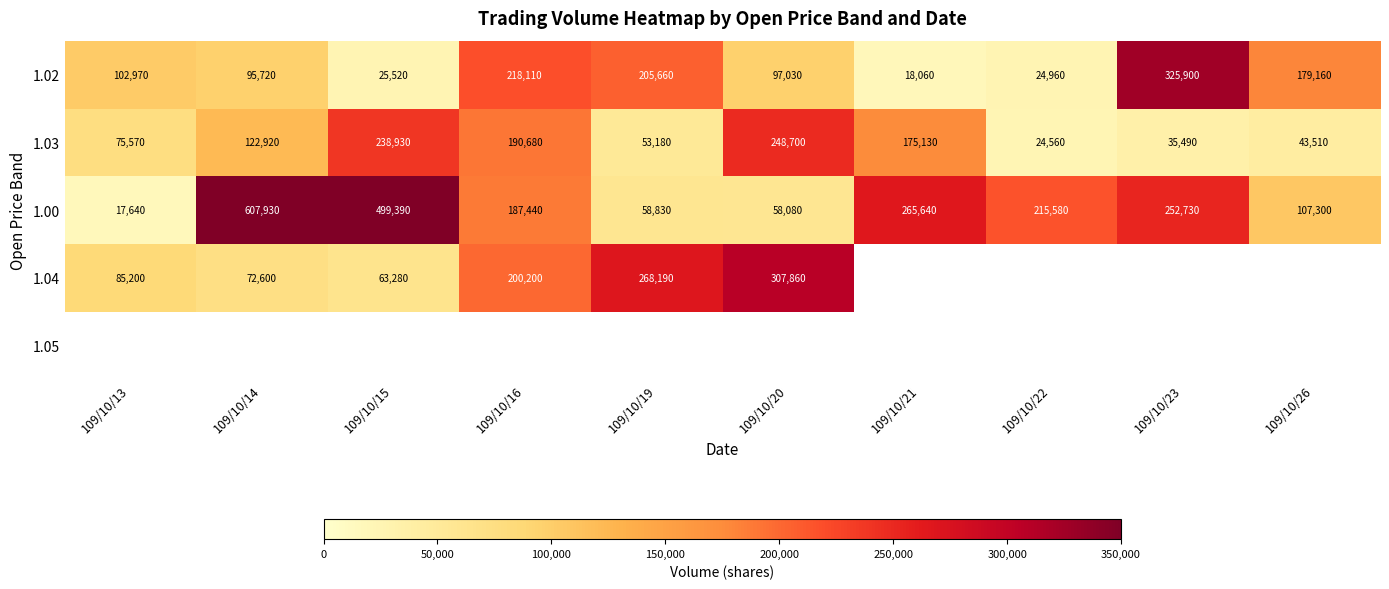

What is the difference between the maximum and minimum values in the 1.02 series?

307840